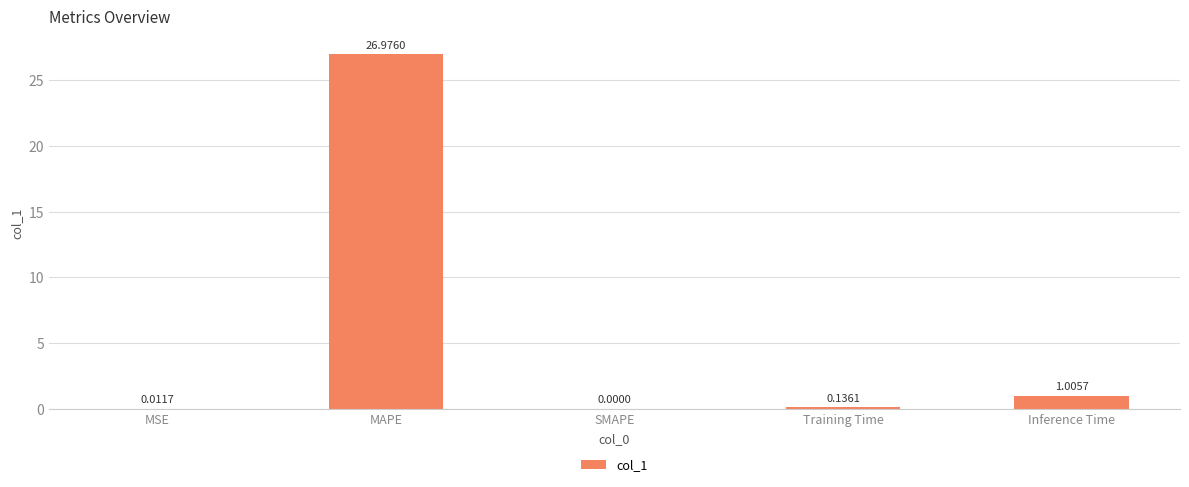

At which category does the chart reach its peak across all series?

MAPE